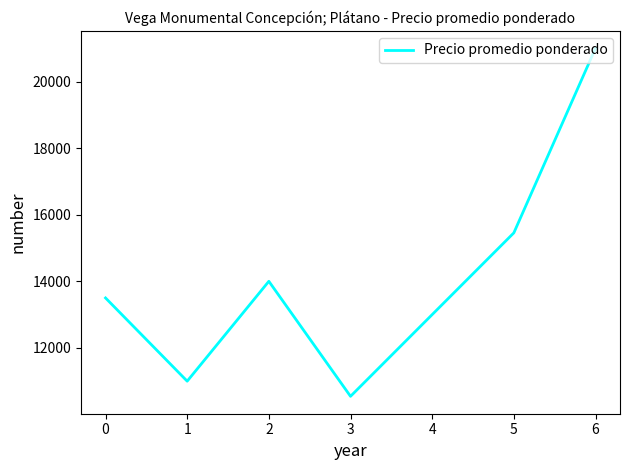

What is the change in value from 2 to 5?

+1455